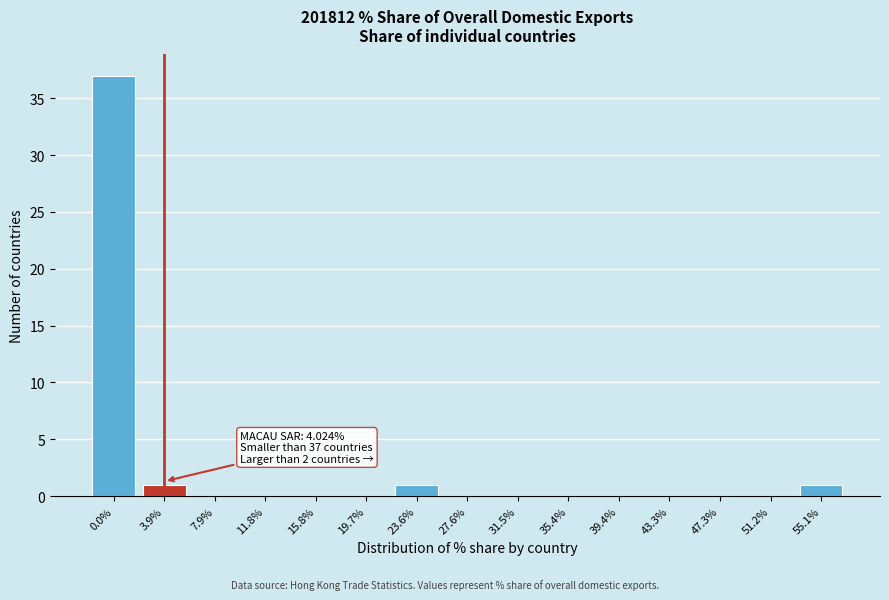

Reading right to left, transcribe all the data shown in this chart.

55.1%=1	51.2%=0	47.3%=0	43.3%=0	39.4%=0	35.4%=0	31.5%=0	27.6%=0	23.6%=1	19.7%=0	15.8%=0	11.8%=0	7.9%=0	3.9%=1	0.0%=37